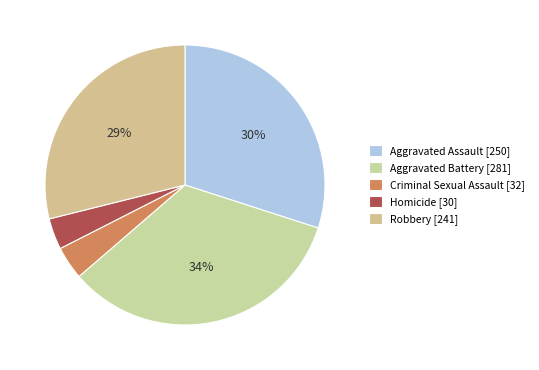

To the nearest percent, what percentage of the pie is Criminal Sexual Assault?

4%